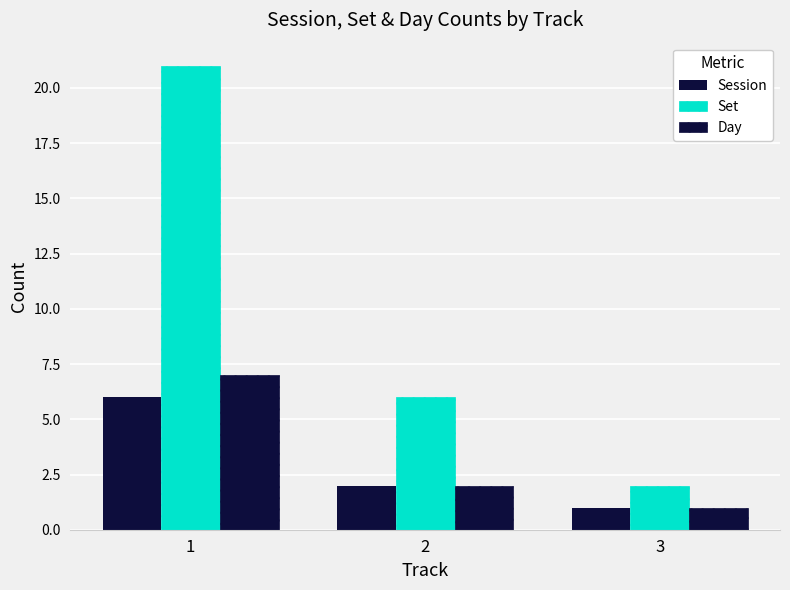

How many data points does each series have?

3